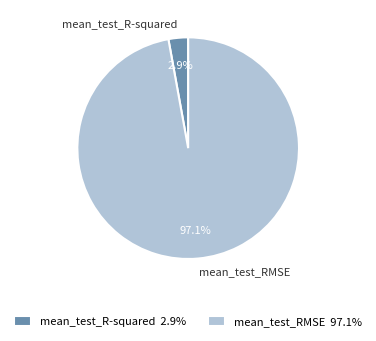

What is the majority slice?

mean_test_RMSE